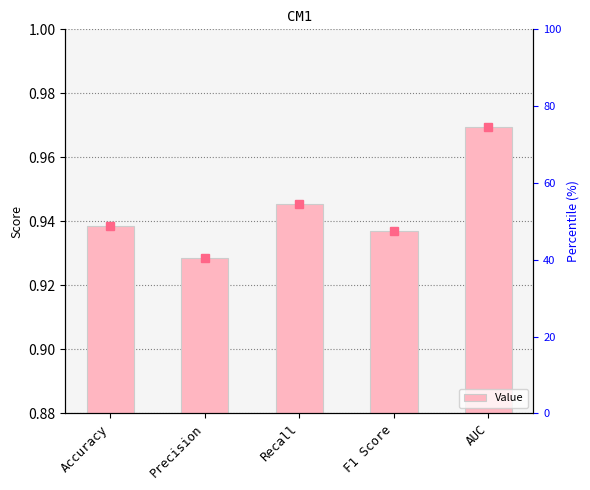

Rank the categories by value from lowest to highest.

Precision, F1 Score, Accuracy, Recall, AUC